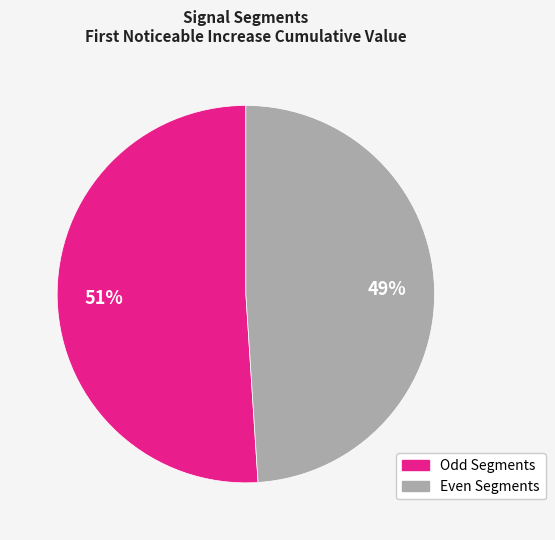

Count the number of slices in the pie.

2